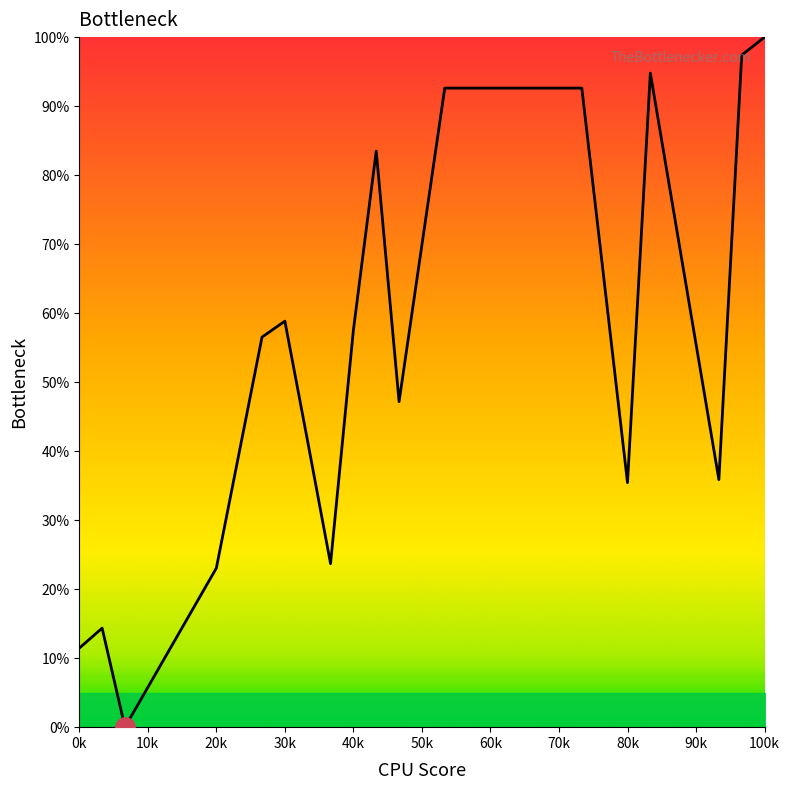

What is the difference between the maximum and minimum values?

100.0